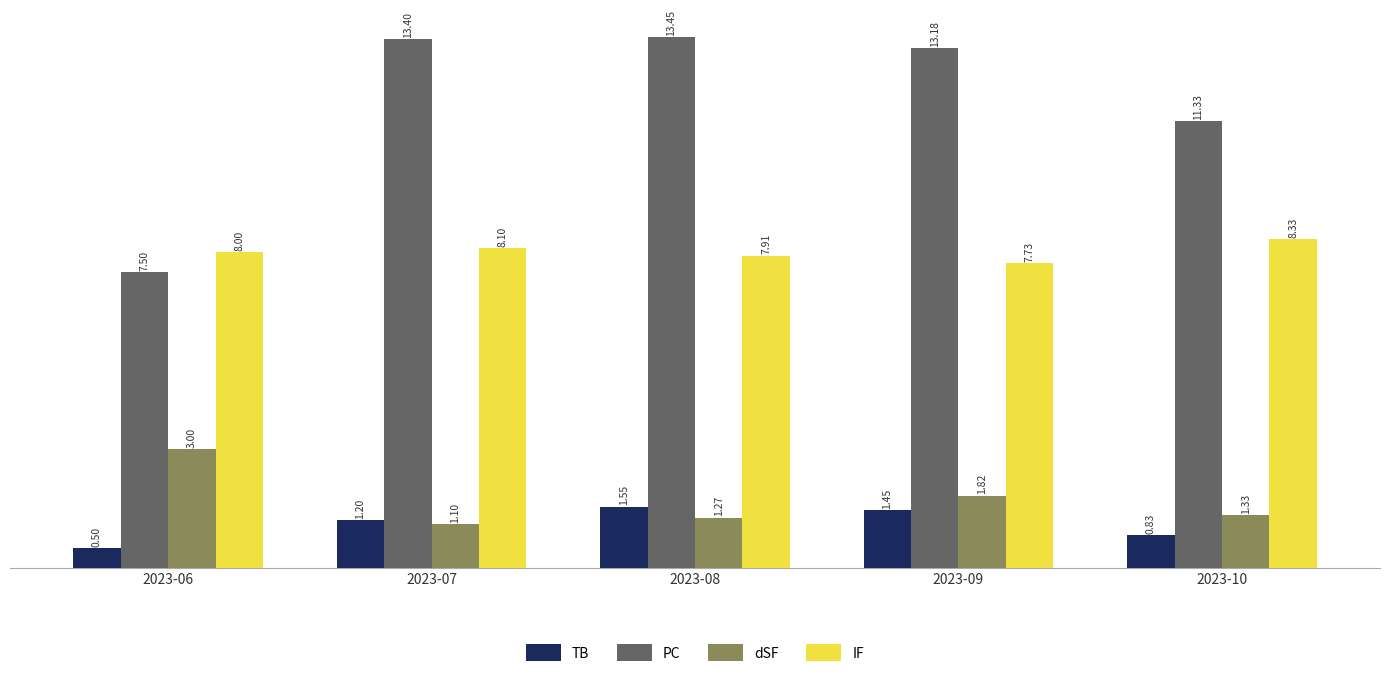

What is the total value across all series at 2023-10?

21.8